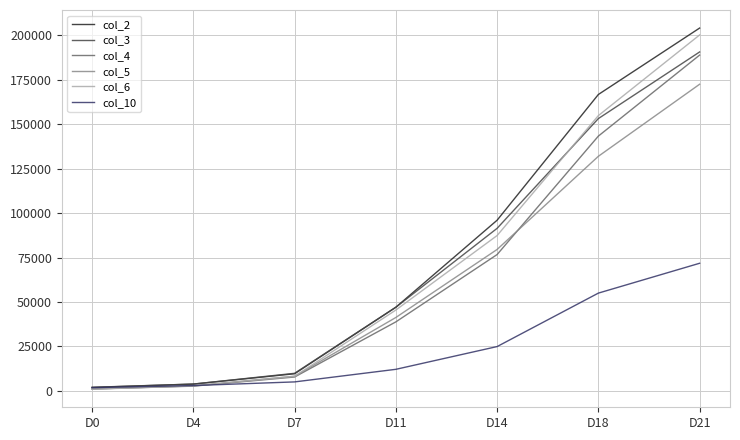

Where is col_6 nearest to the value 100552?

D14